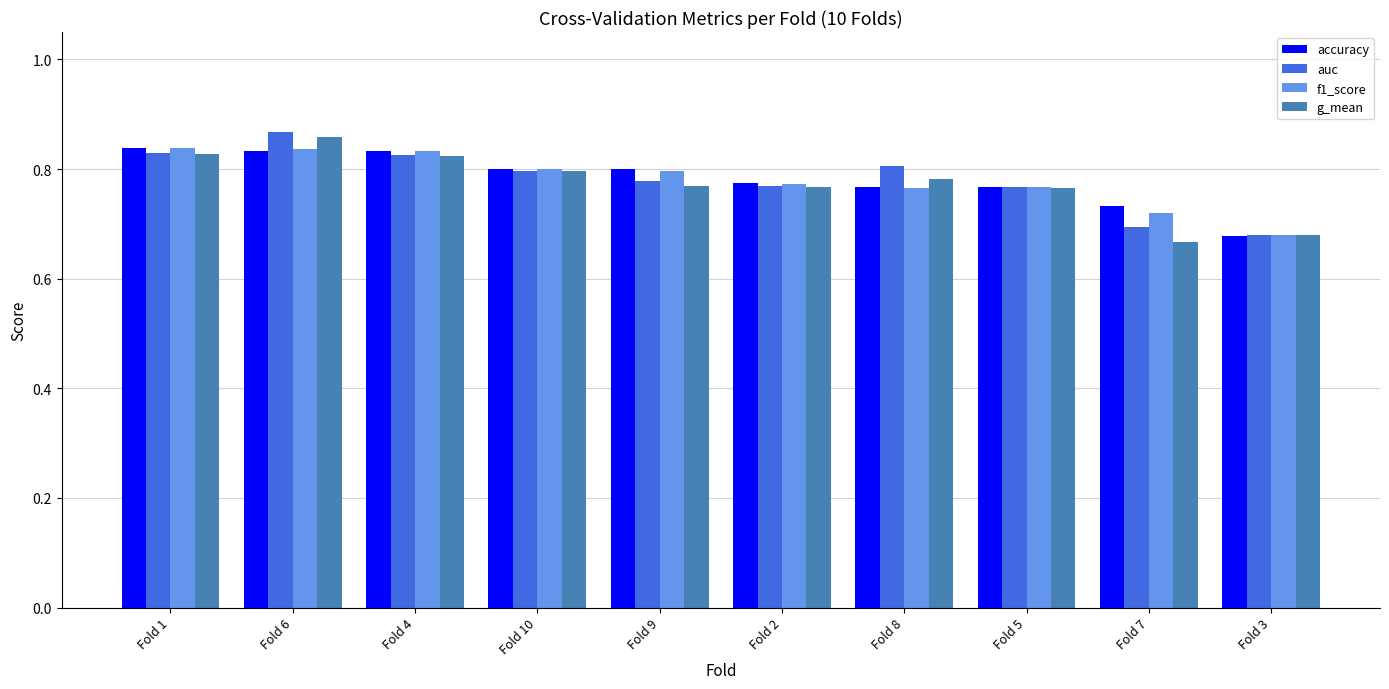

How many auc values are between 0 and 1?

10